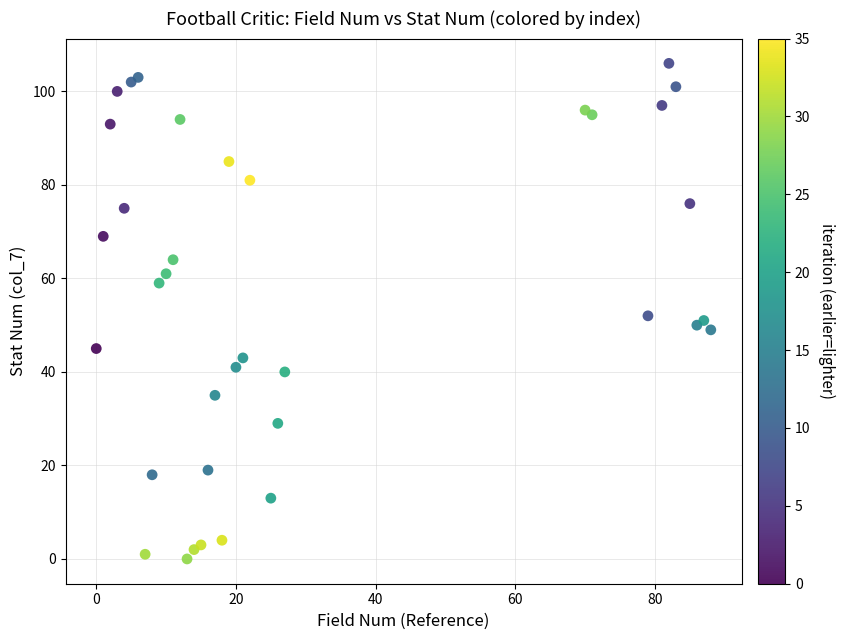

What is the range of Y values (max minus min)?

106